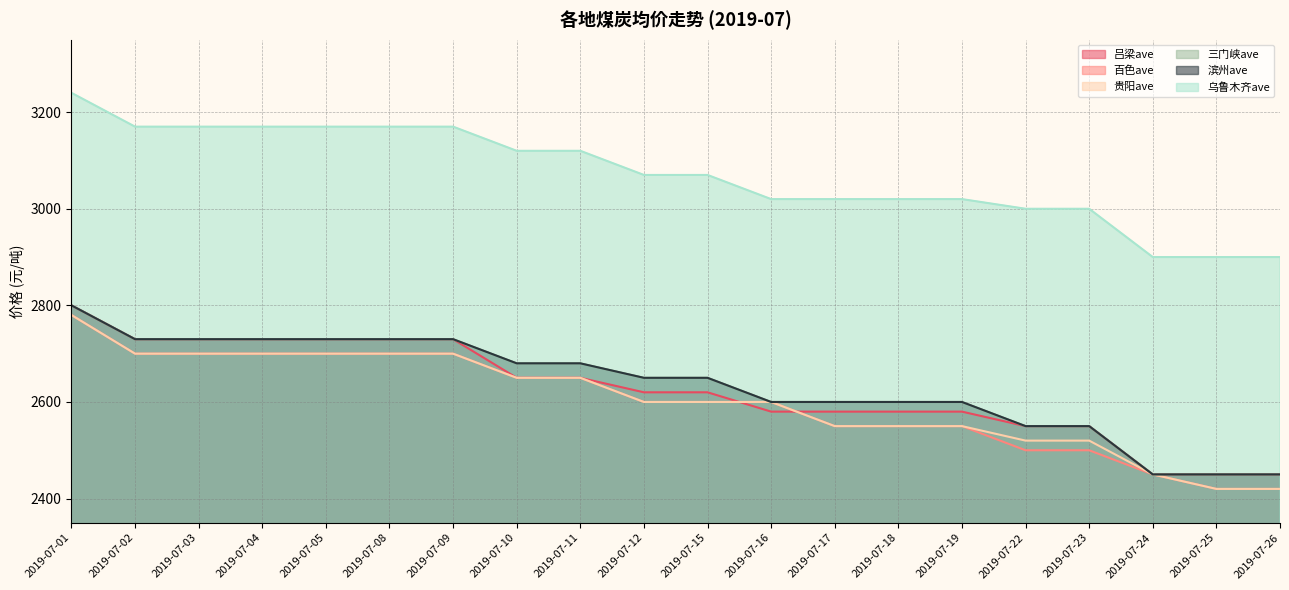

Between 2019-07-09 and 2019-07-26, which series saw the biggest shift?

吕梁ave